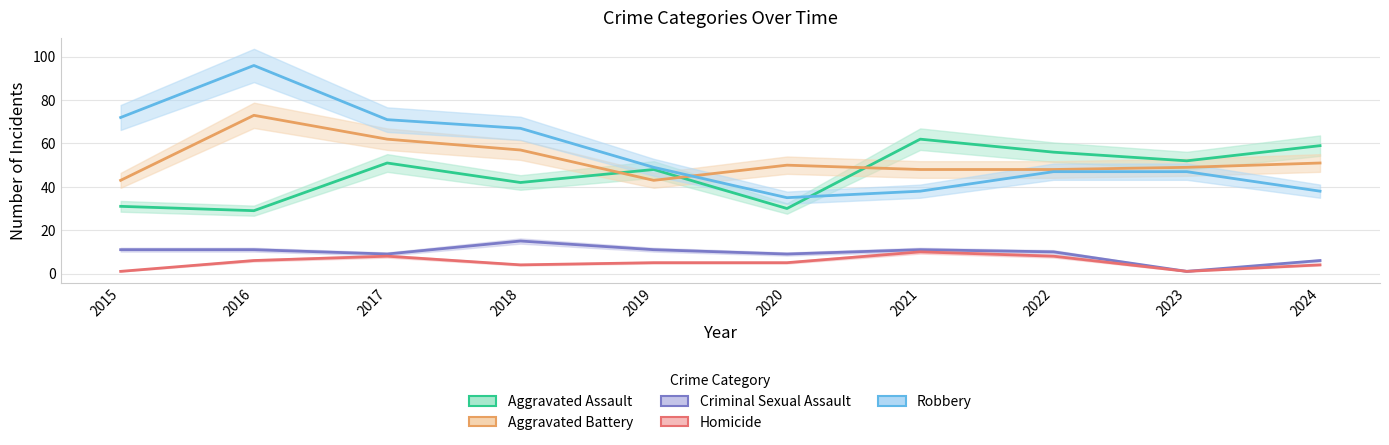

True or false: Robbery has a value of 38 at 2021.

True